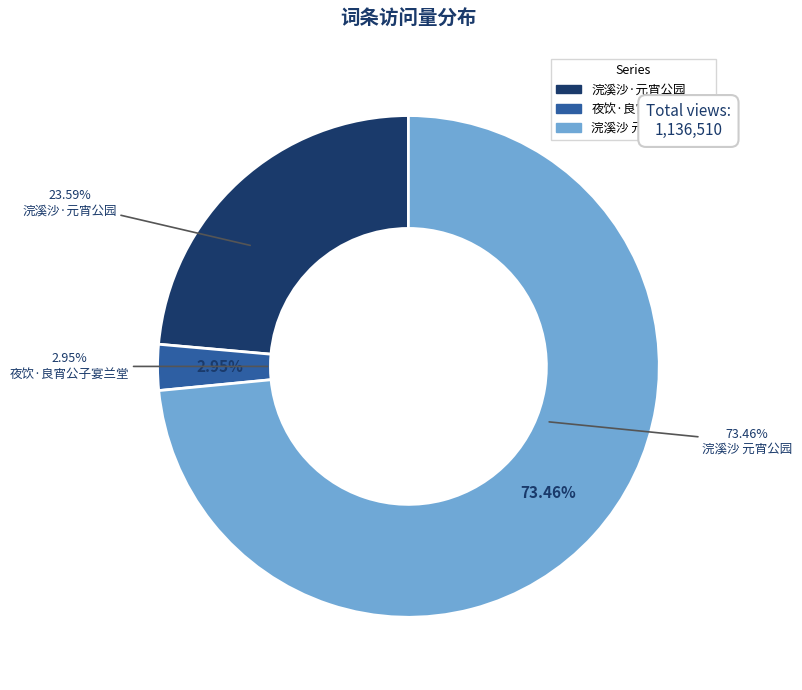

Count the number of slices in the pie.

3